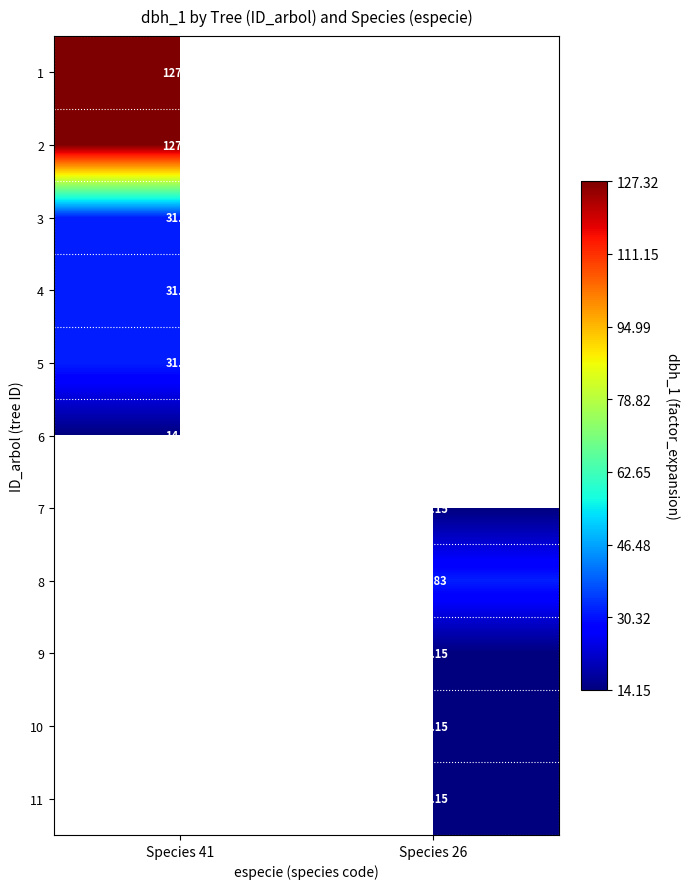

What is the greatest value displayed?

127.3